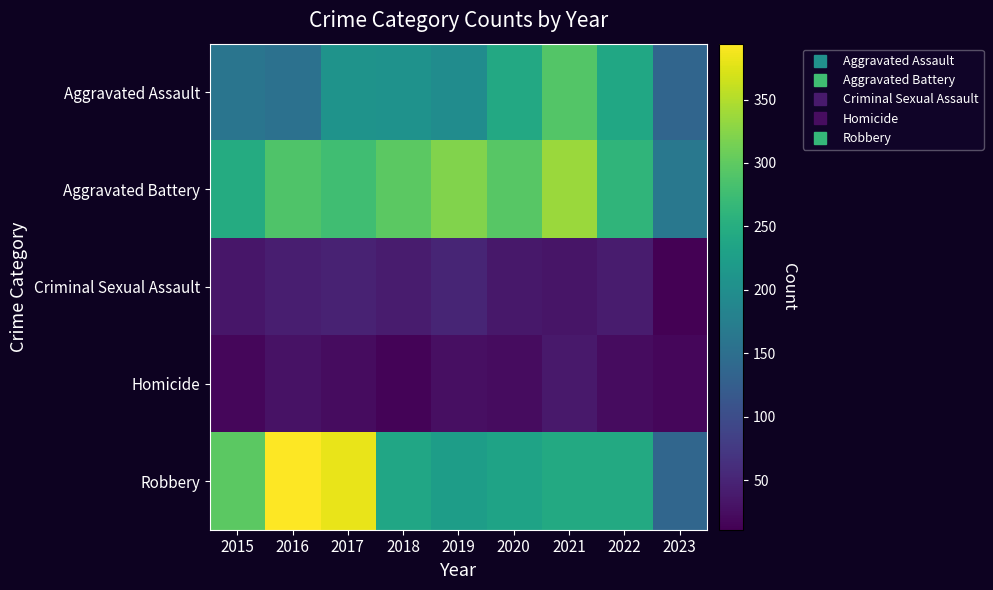

Rank the series at 2023 from lowest to highest value.

Criminal Sexual Assault, Homicide, Aggravated Assault, Robbery, Aggravated Battery